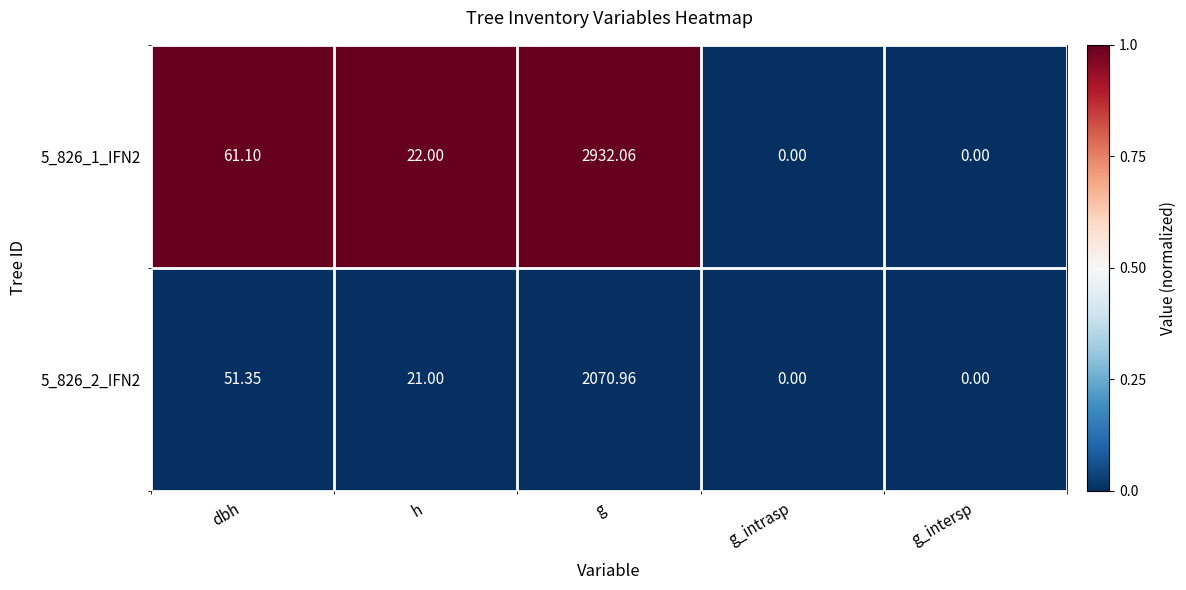

At which label does 5_826_1_IFN2 first exceed 22?

dbh